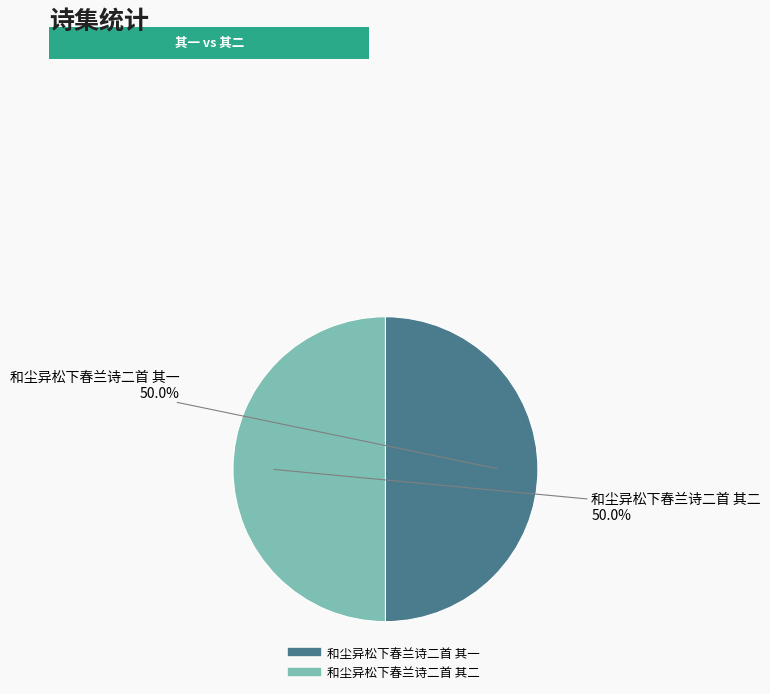

What percentage is the 和尘异松下春兰诗二首 其一 slice, to the nearest percent?

50%